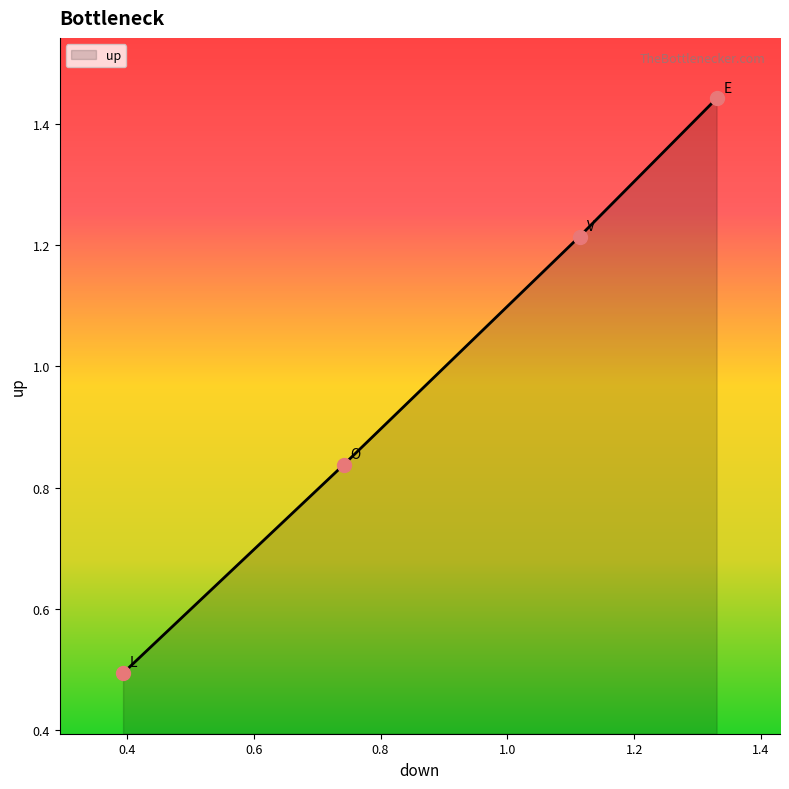

True or false: there are more than 0 points higher than both neighbors.

False